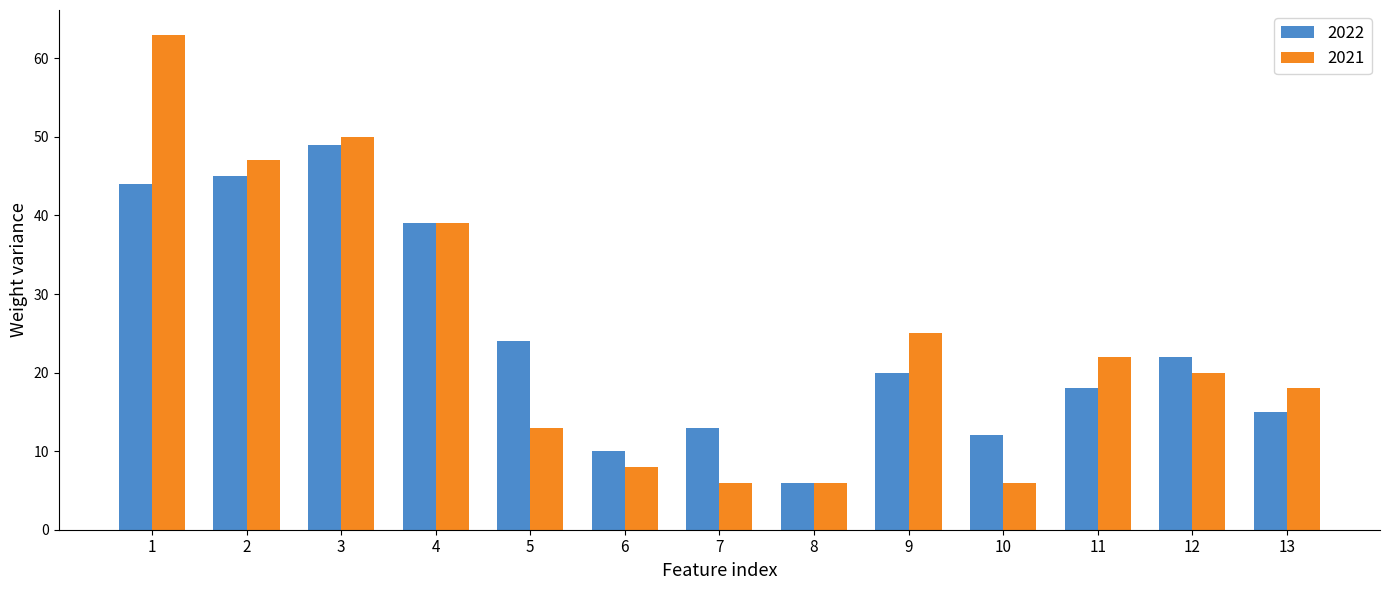

What is the difference between the second highest and minimum values in the 2021 series?

44